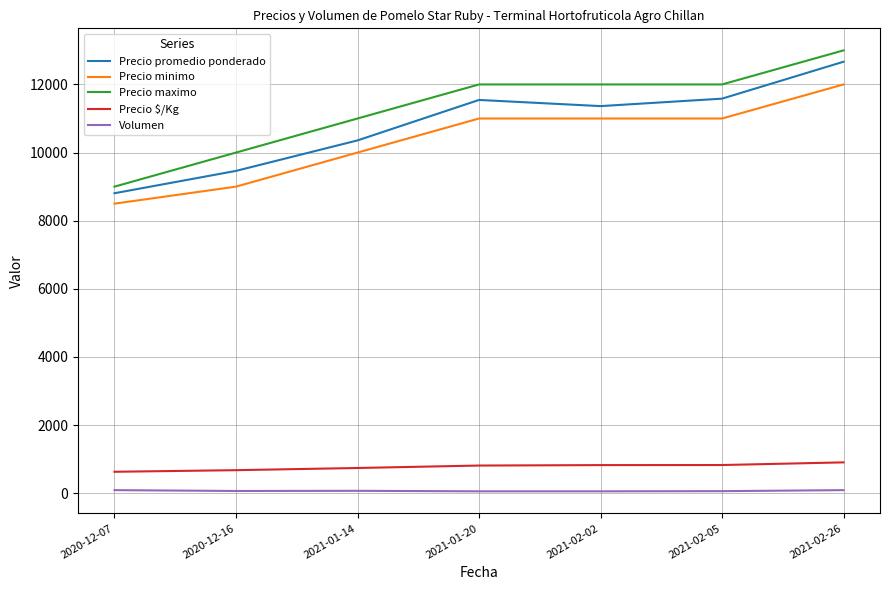

What are all the series names shown in the legend?

Precio promedio ponderado, Precio minimo, Precio maximo, Precio $/Kg, Volumen